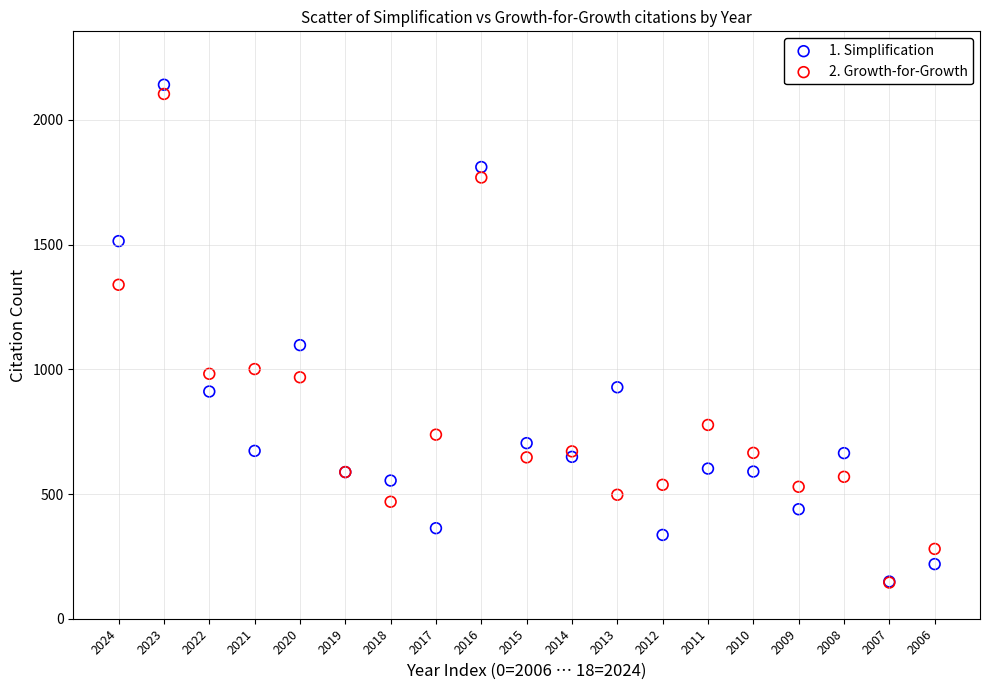

Which series reaches the maximum Y coordinate?

1. Simplification